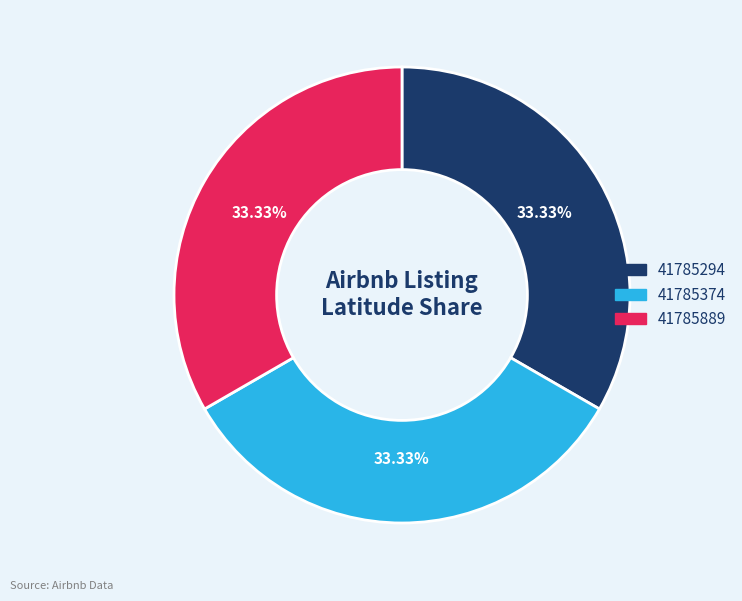

What is the ratio of the value at 41785294 to the value at 41785889?

1.0